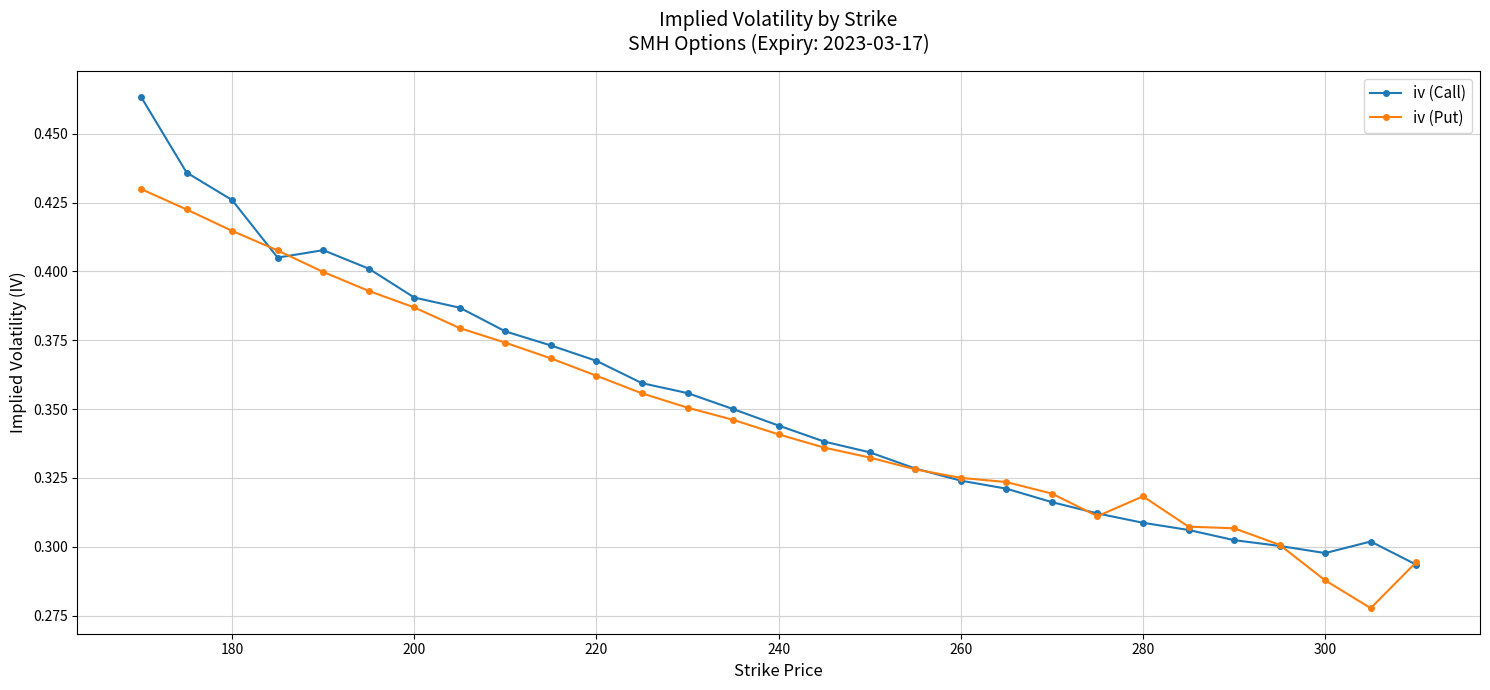

Count the iv (Put) values in the range 0 to 1.

29